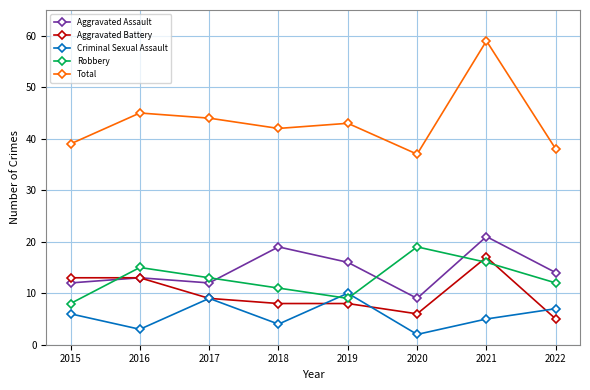

Read the Robbery value at 2015, to the nearest 10.

10